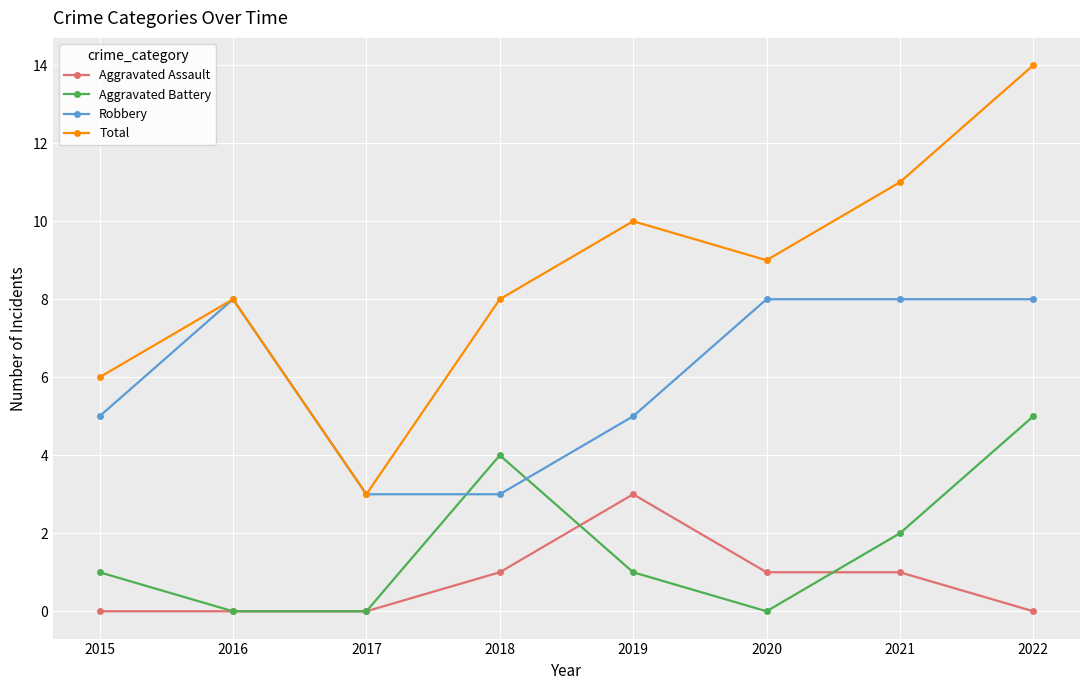

Is the value of Robbery at 2022 greater than the value of Aggravated Assault at 2017?

Yes